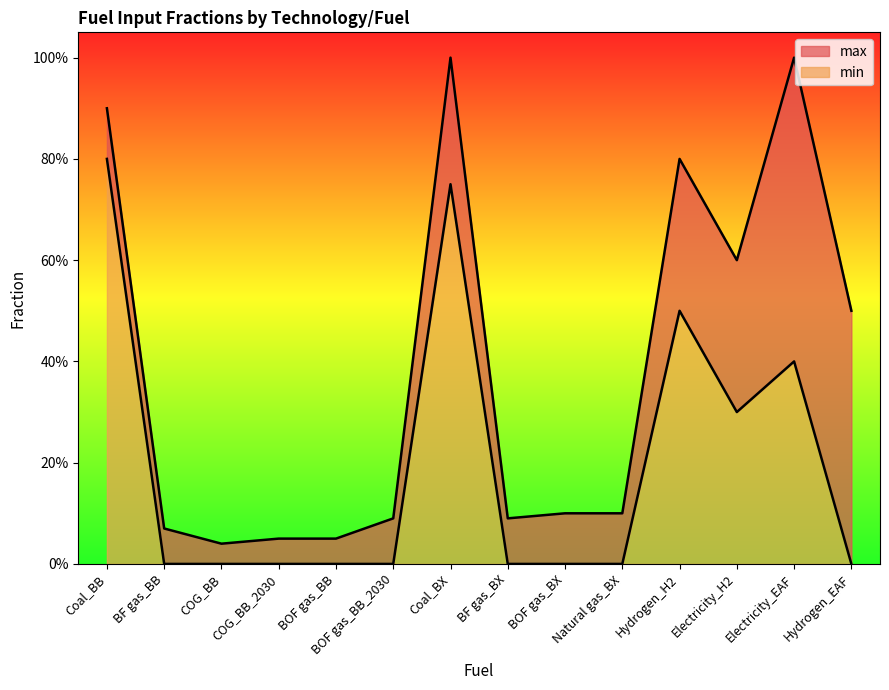

What is the maximum value shown in the chart?

1.0